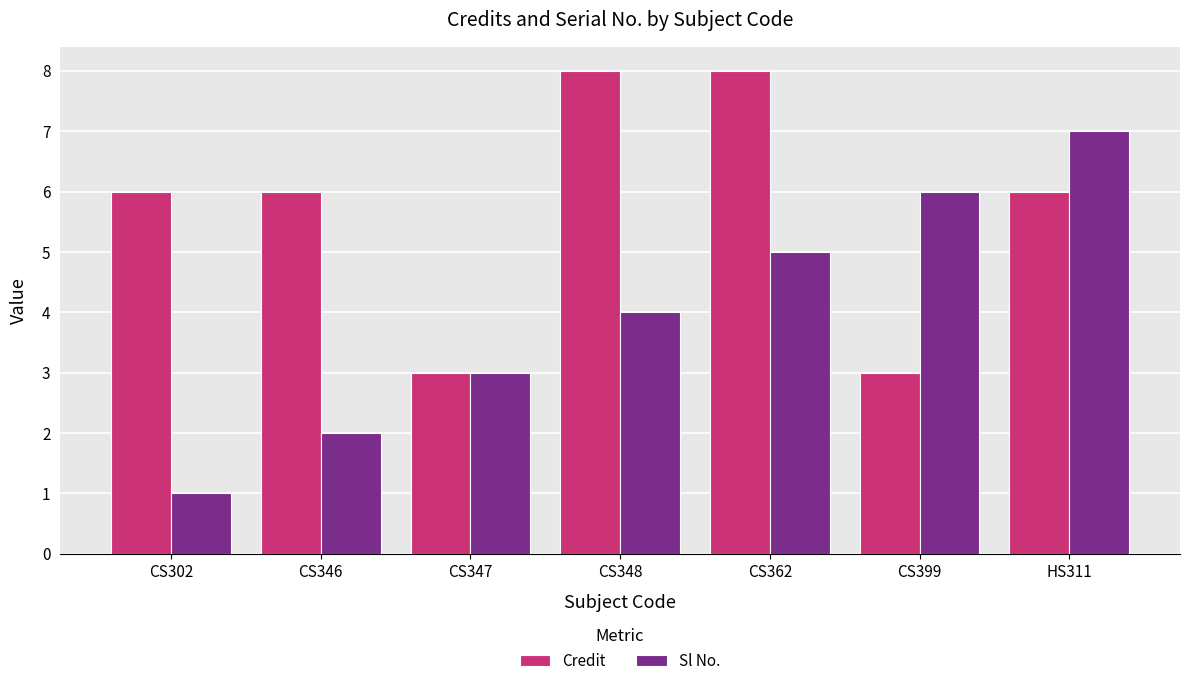

How many categories are shown in the chart?

7